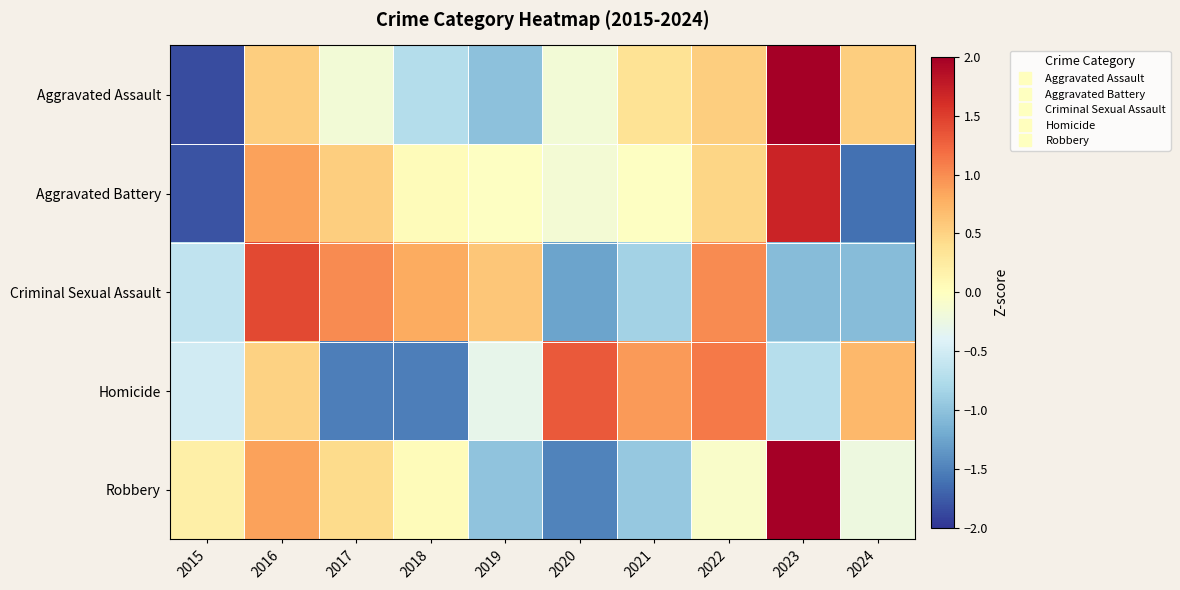

At which category does the chart reach its peak across all series?

2023